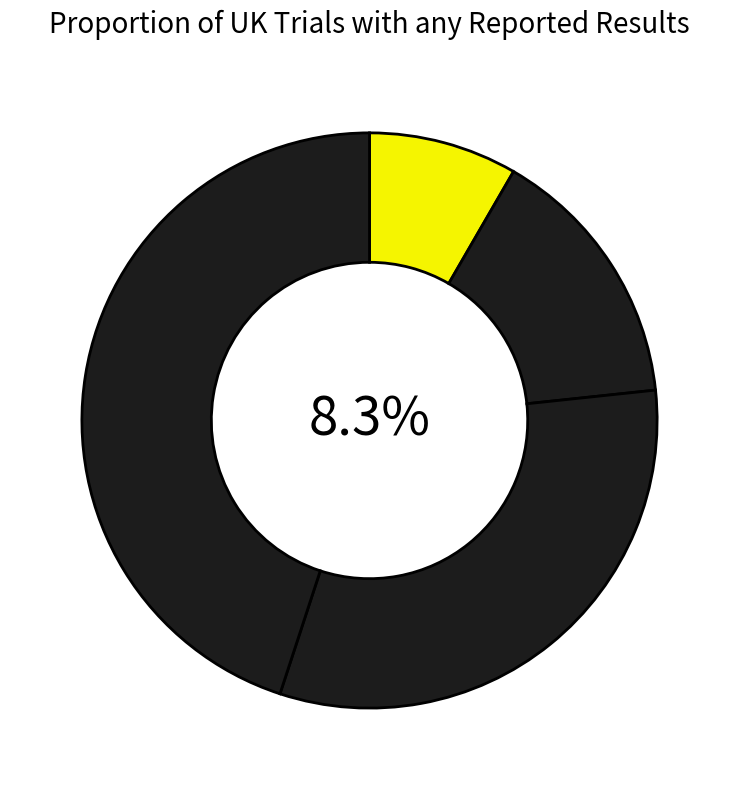

Approximately how many times larger is the value at 1 compared to 3?

0.3